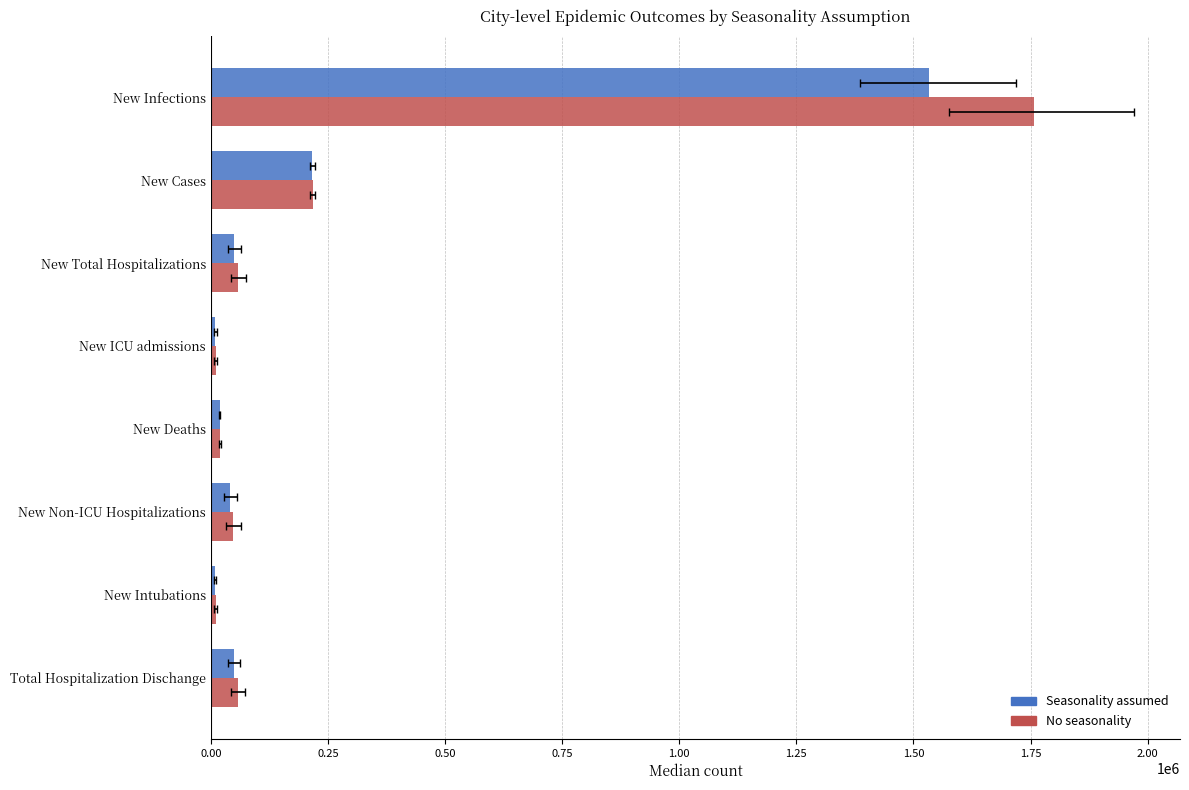

What is the difference between the second highest and minimum values in the Seasonality assumed series?

208129